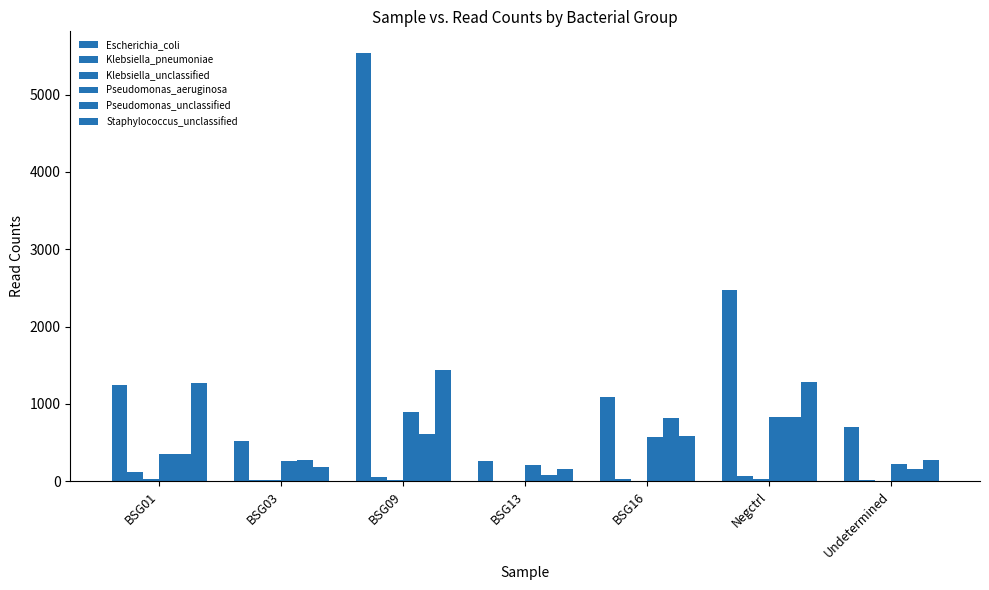

Reading right to left, transcribe all the data shown in this chart.

Escherichia_coli: Undetermined=701	Negctrl=2476	BSG16=1084	BSG13=261	BSG09=5540	BSG03=518	BSG01=1240
Klebsiella_pneumoniae: Undetermined=22	Negctrl=73	BSG16=32	BSG13=10	BSG09=57	BSG03=15	BSG01=122
Klebsiella_unclassified: Undetermined=4	Negctrl=27	BSG16=3	BSG13=1	BSG09=13	BSG03=12	BSG01=24
Pseudomonas_aeruginosa: Undetermined=230	Negctrl=836	BSG16=576	BSG13=206	BSG09=893	BSG03=268	BSG01=350
Pseudomonas_unclassified: Undetermined=156	Negctrl=836	BSG16=816	BSG13=77	BSG09=612	BSG03=281	BSG01=356
Staphylococcus_unclassified: Undetermined=279	Negctrl=1287	BSG16=585	BSG13=156	BSG09=1439	BSG03=191	BSG01=1265